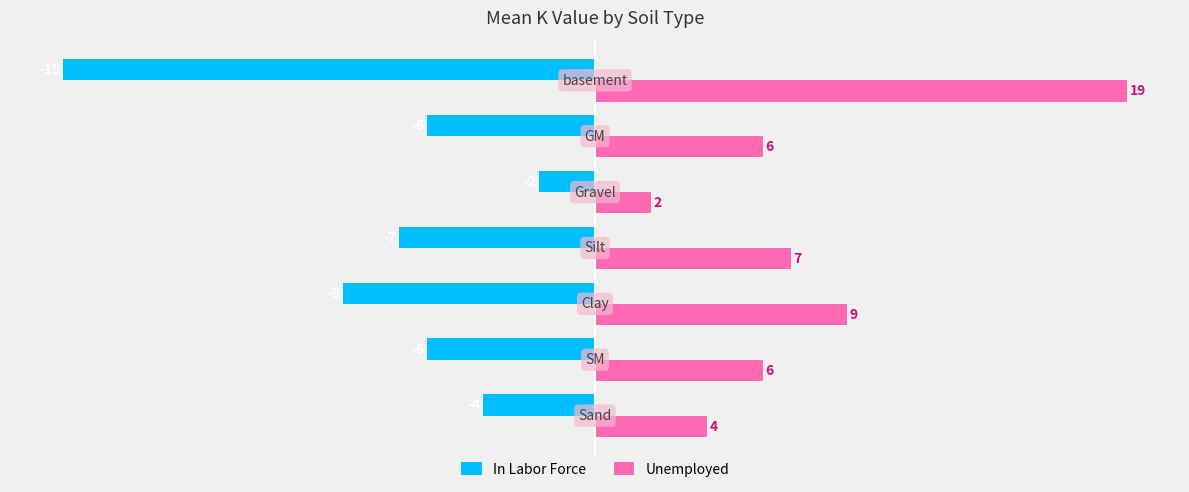

What is the sum of all Unemployed values?

53